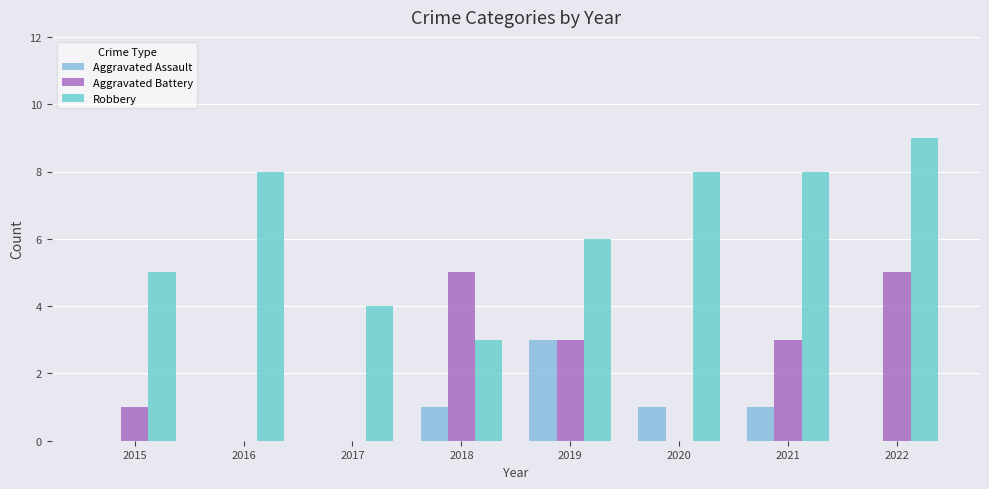

How many categories are shown in the chart?

8